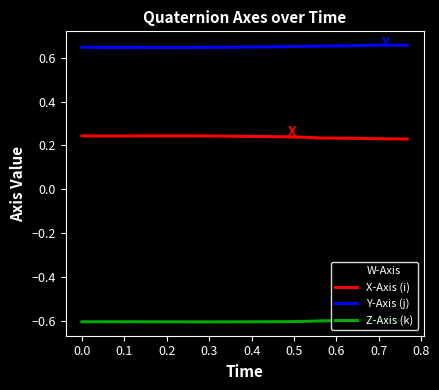

Does the chart display data point markers on the line(s)?

No